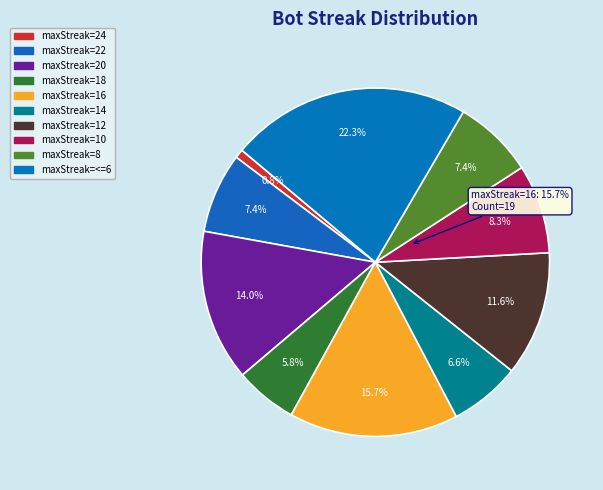

What is the change in value from 24 to 16?

+18